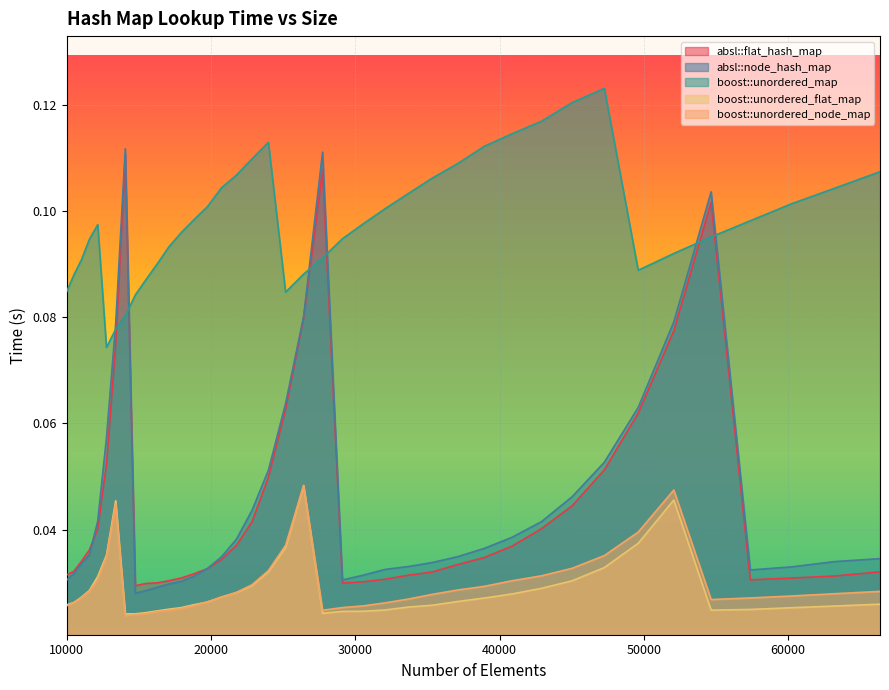

True or false: boost::unordered_node_map and boost::unordered_map intersect in this chart.

False